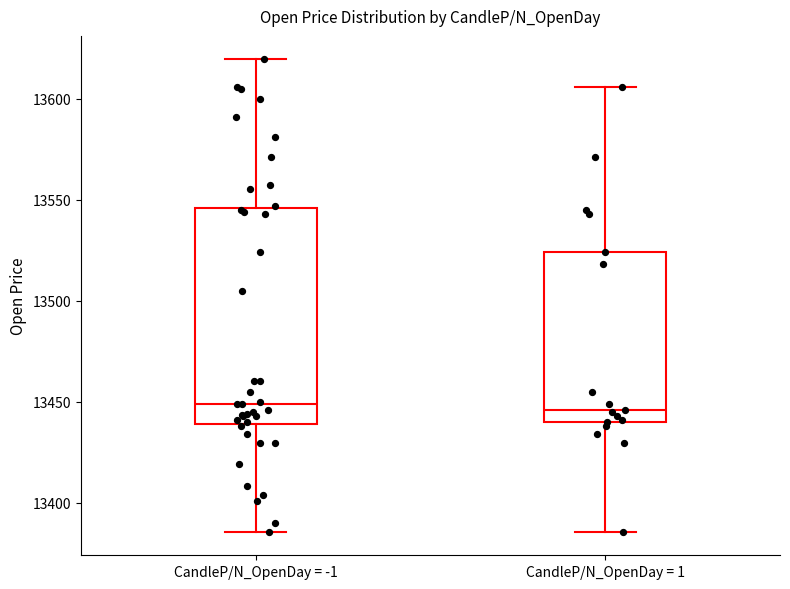

Reading left to right, read every box against the y-axis: the position of its median line, the range the box covers, and the ends of its whiskers. The values are not printed on the chart, so give them approximately, as read against the axis.

CandleP/N_OpenDay = -1: median 13450, box 13440 to 13545, whiskers 13385 to 13620
CandleP/N_OpenDay = 1: median 13445, box 13440 to 13525, whiskers 13385 to 13605